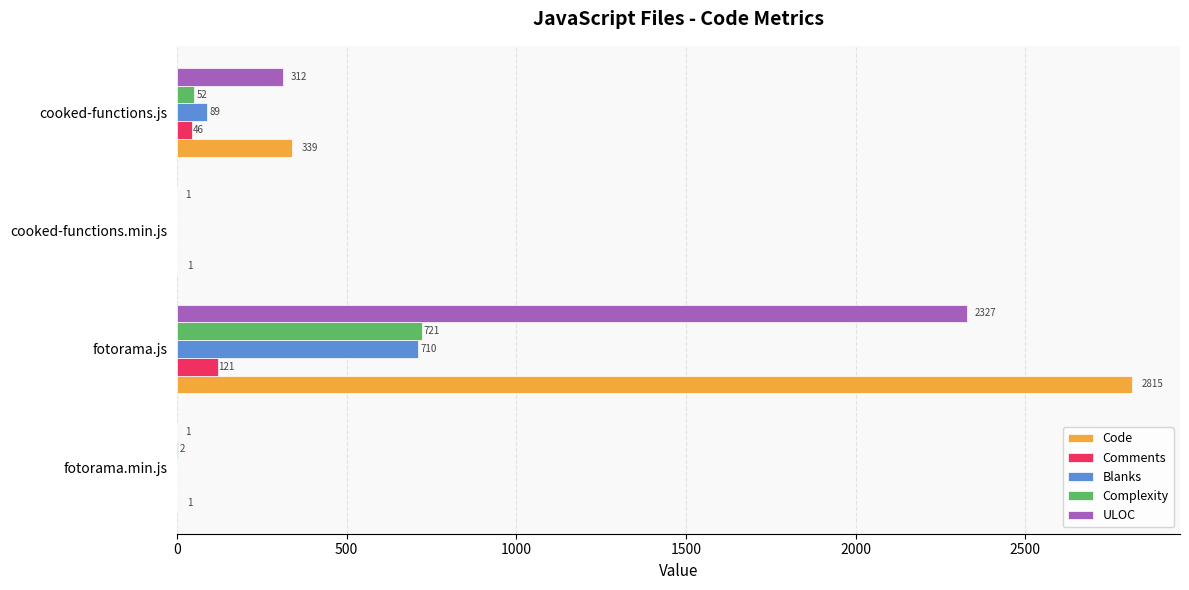

What are all the series names shown in the legend?

Code, Comments, Blanks, Complexity, ULOC